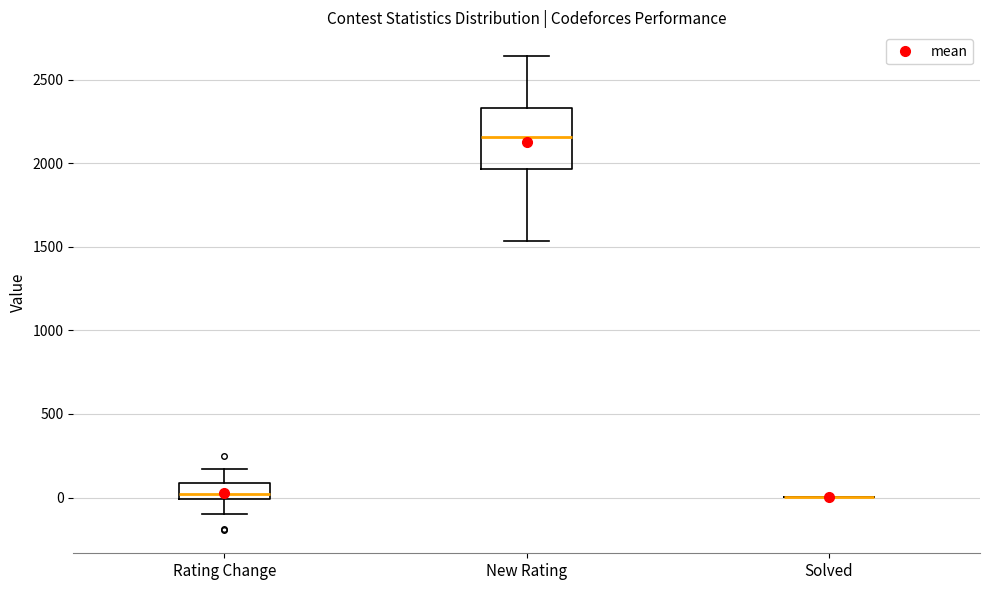

Reading left to right, read every box against the y-axis: the position of its median line, the range the box covers, and the ends of its whiskers. The values are not printed on the chart, so give them approximately, as read against the axis.

Rating Change: median 0 (just above the box's lower edge), box 0 to 100, whiskers -100 to 150
New Rating: median 2150, box 1950 to 2350, whiskers 1550 to 2650
Solved: box collapsed to a line at 0, whiskers 0 to 0